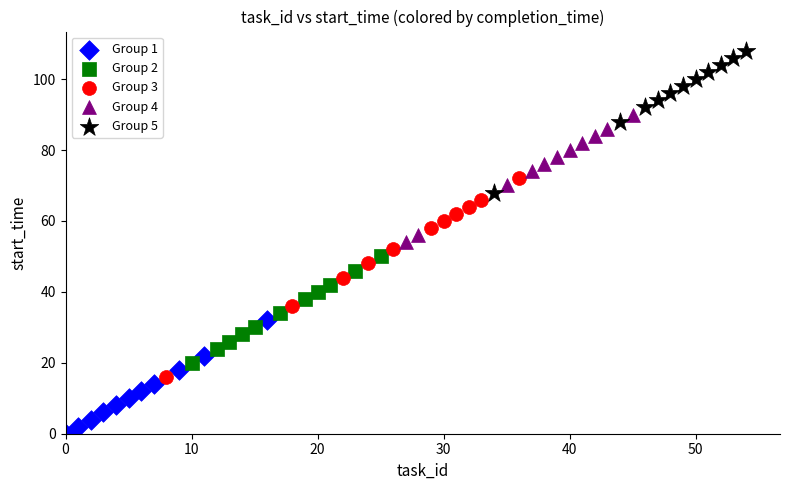

Which series reaches the maximum Y coordinate?

Group 5